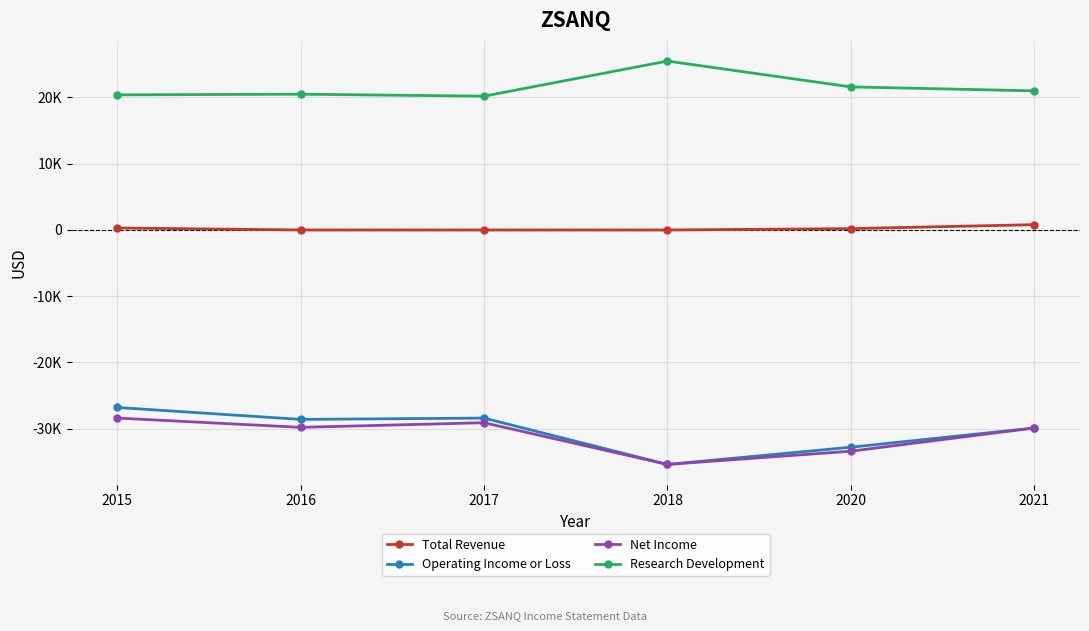

Which category has the lowest value across all series?

2018